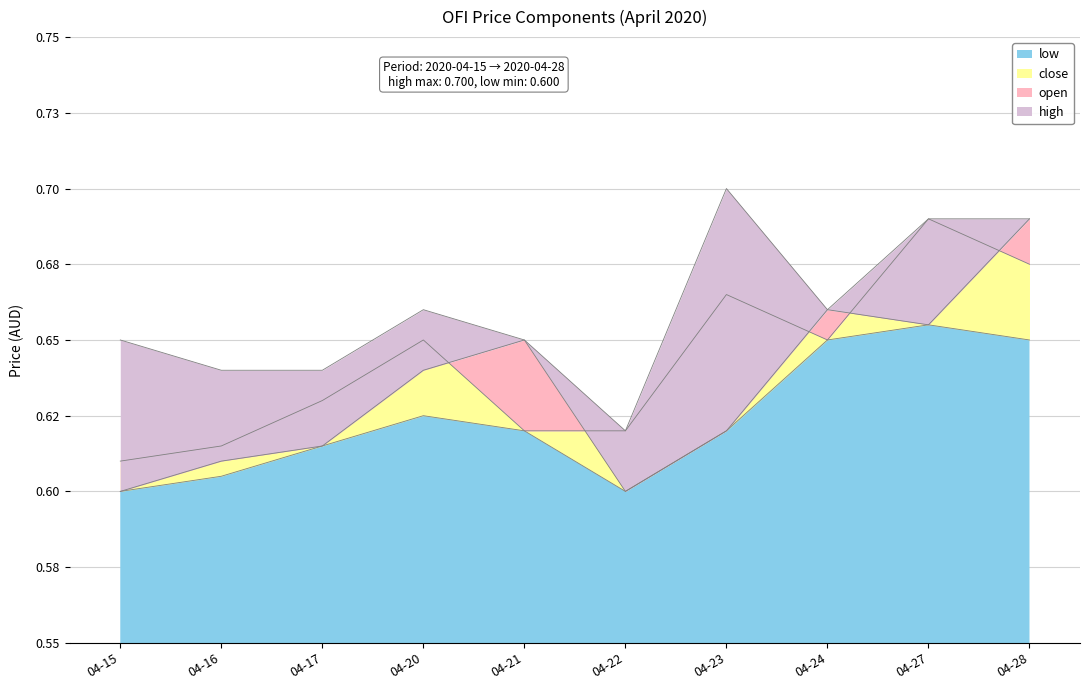

The close series shows 0.6 at 04-21. True or false?

True